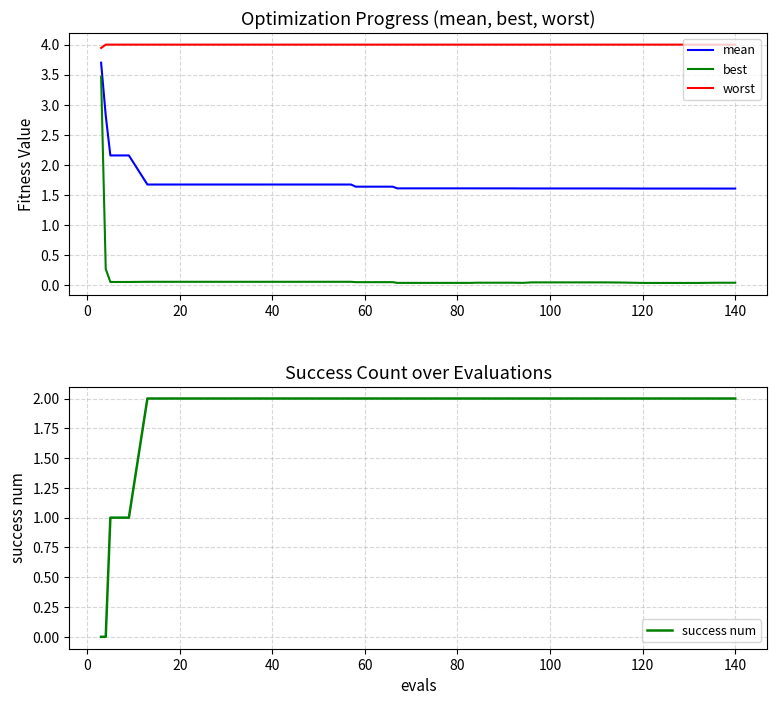

How many intersections are there between mean and success num?

1